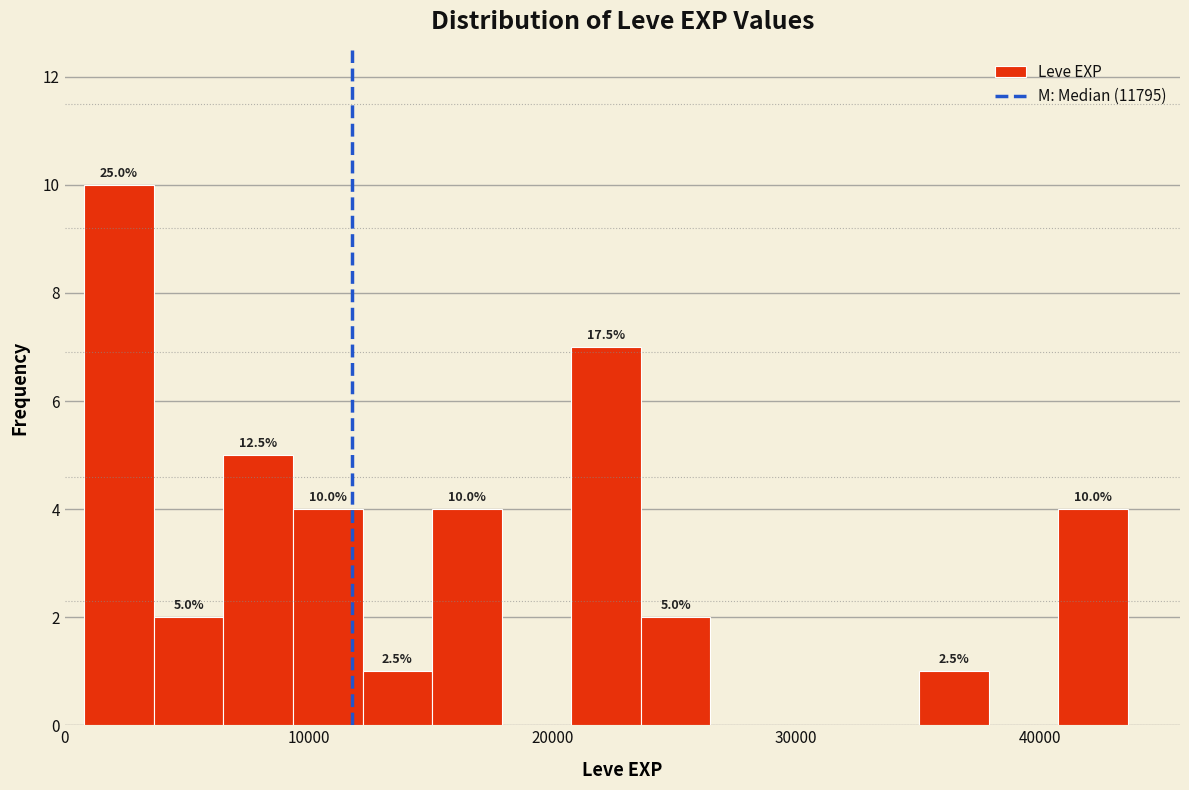

Around what value on the x-axis is the tallest bar? Give the approximate position of its centre, as read against the axis.

2000